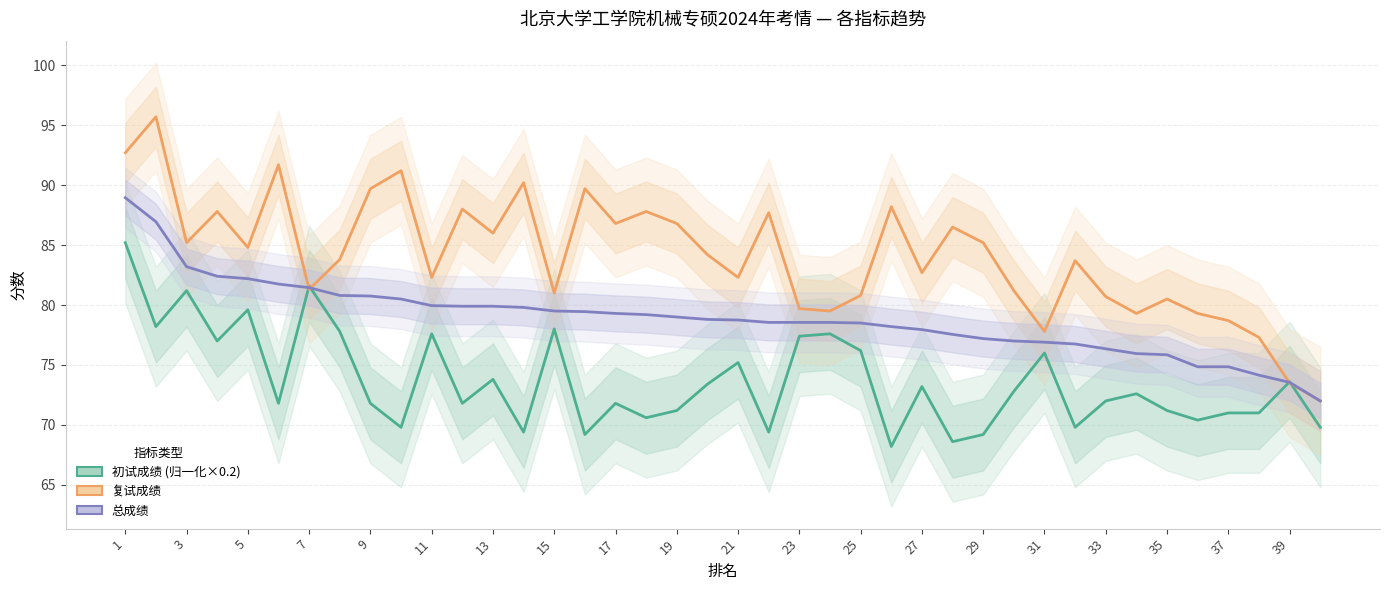

Reading left to right, transcribe all the data shown in this chart.

初试成绩 (归一化): 85.2	78.2	81.2	77.0	79.6	71.8	81.6	77.8	71.8	69.8	77.6	71.8	73.8	69.4	78.0	69.2	71.8	70.6	71.2	73.4	75.2	69.4	77.4	77.6	76.2	68.2	73.2	68.6	69.2	72.8	76.0	69.8	72.0	72.6	71.2	70.4	71.0	71.0	73.6	69.8
复试成绩: 92.7	95.7	85.2	87.8	84.8	91.7	81.3	83.8	89.7	91.2	82.3	88.0	86.0	90.2	81.0	89.7	86.8	87.8	86.8	84.2	82.3	87.7	79.7	79.5	80.8	88.2	82.7	86.5	85.2	81.2	77.8	83.7	80.7	79.3	80.5	79.3	78.7	77.3	73.5	72.0
总成绩: 89.0	87.0	83.2	82.4	82.2	81.8	81.5	80.8	80.8	80.5	80.0	79.9	79.9	79.8	79.5	79.5	79.3	79.2	79.0	78.8	78.8	78.5	78.5	78.5	78.5	78.2	78.0	77.5	77.2	77.0	76.9	76.8	76.3	76.0	75.8	74.8	74.8	74.2	73.5	72.0